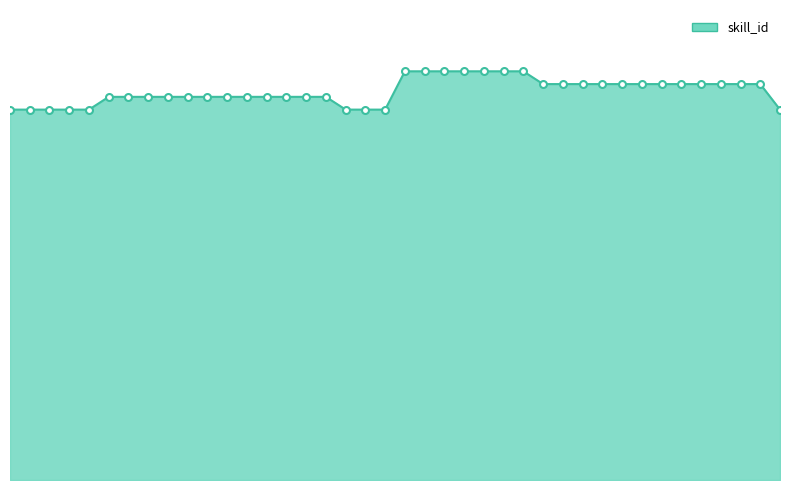

What is the minimum value shown in the chart?

29